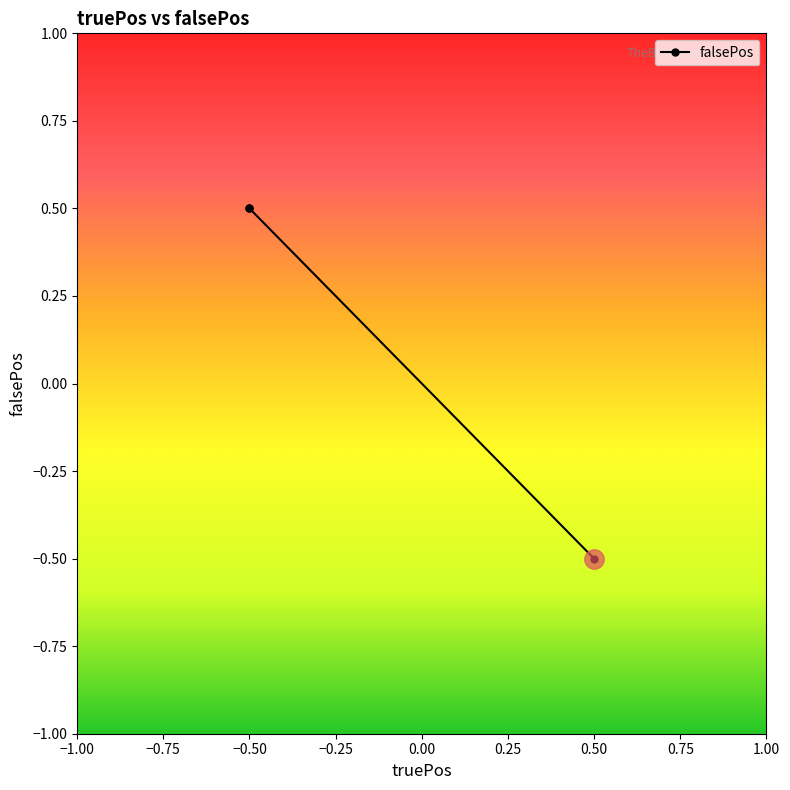

What is the smallest value displayed?

-0.5